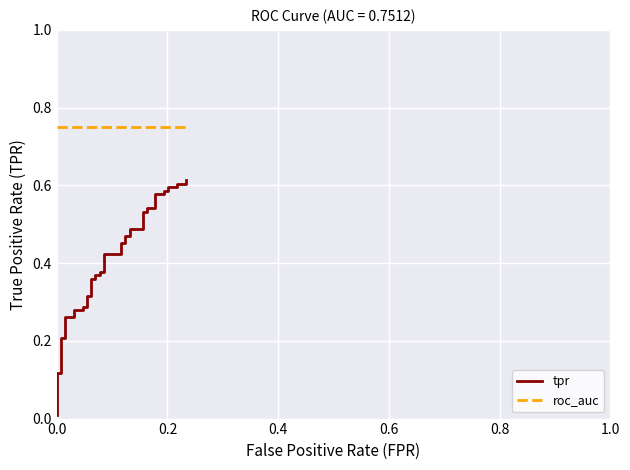

True or false: roc_auc and tpr intersect in this chart.

False